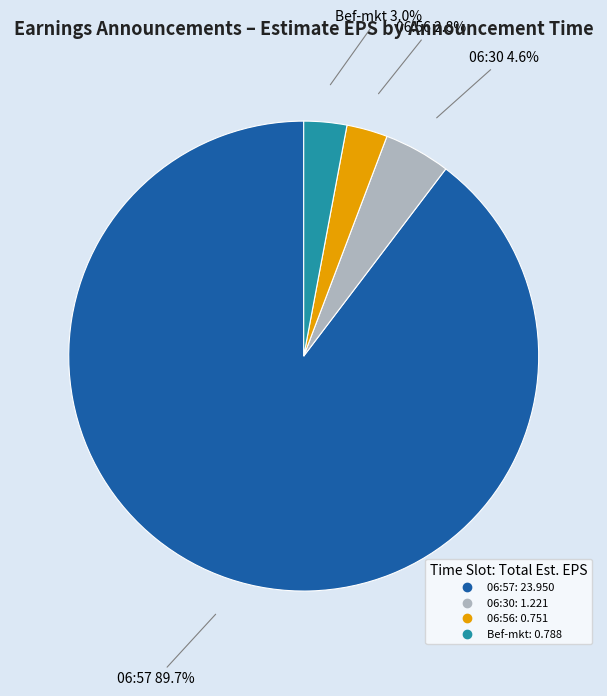

The 06:57 slice represents 80% of the pie. True or false?

False